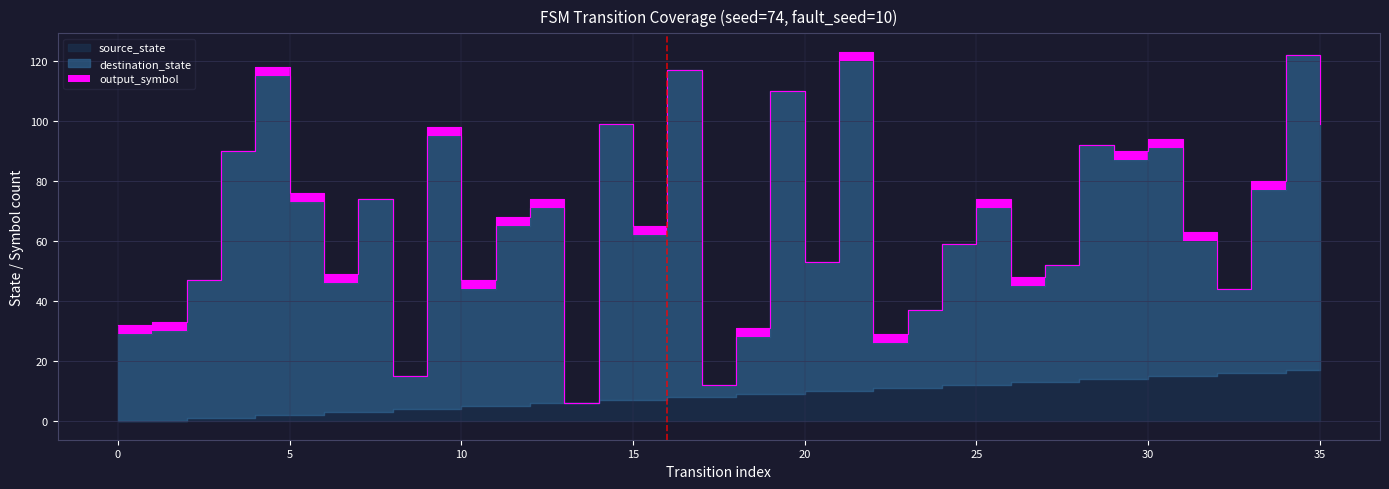

Reading left to right, transcribe all the data shown in this chart.

source_state: 0	0	1	1	2	2	3	3	4	4	5	5	6	6	7	7	8	8	9	9	10	10	11	11	12	12	13	13	14	14	15	15	16	16	17	17
destination_state: 29	30	46	89	113	71	43	71	11	91	39	60	65	0	92	55	109	4	19	101	43	110	15	26	47	59	32	39	78	73	76	45	28	61	105	82
output_symbol: 1	1	0	0	1	1	1	0	0	1	1	1	1	0	0	1	0	0	1	0	0	1	1	0	0	1	1	0	0	1	1	1	0	1	0	0